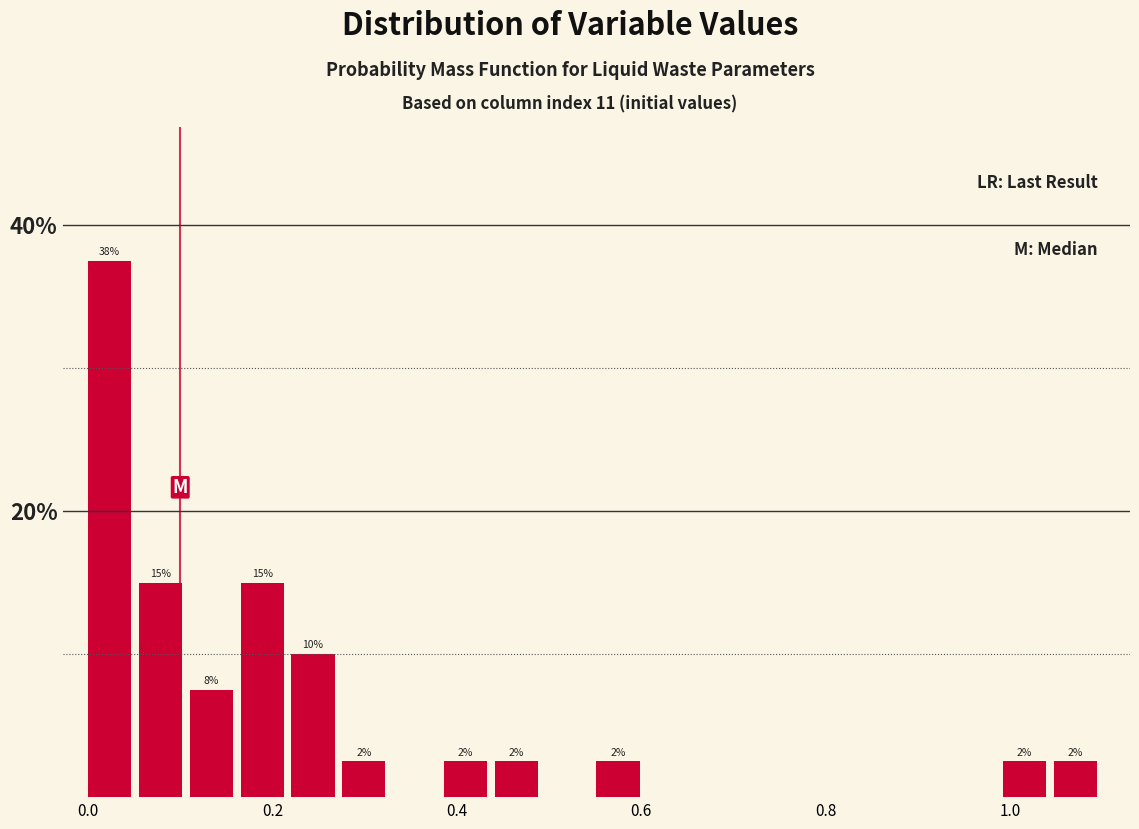

Read against the x-axis, roughly where is the centre of the tallest bar?

0.02